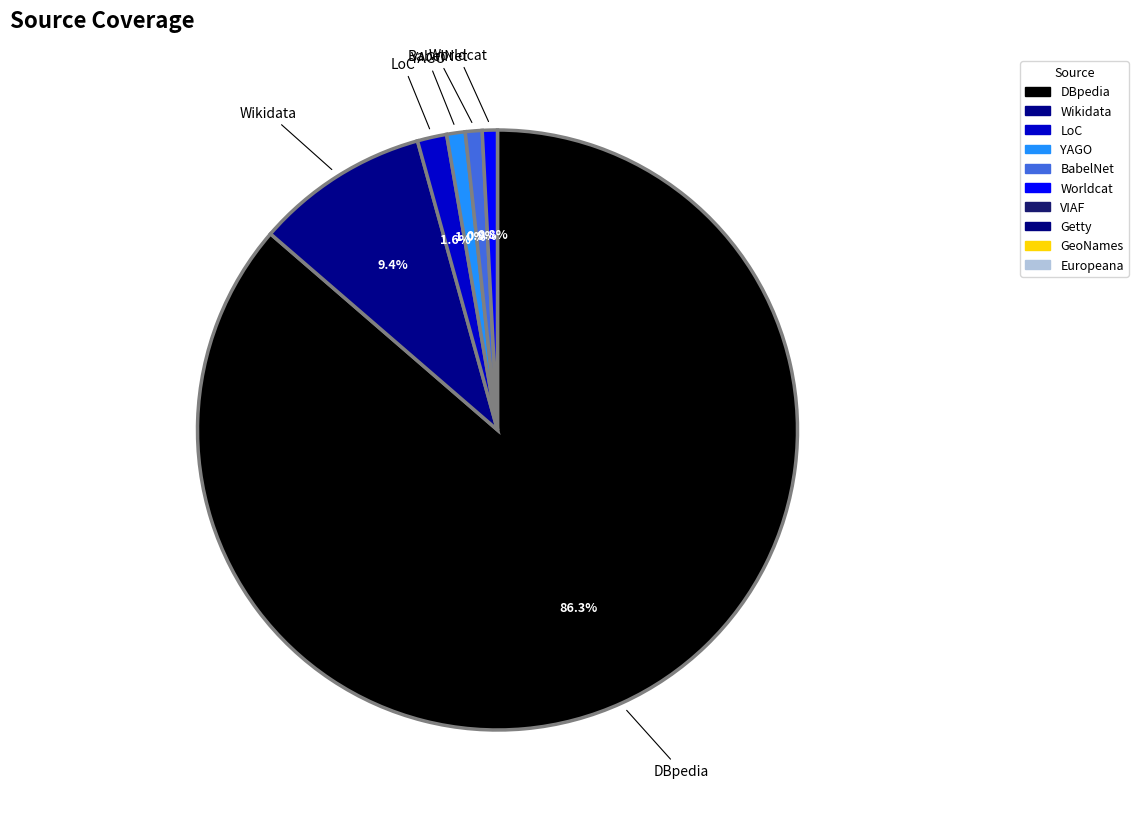

How many slices are in this pie chart?

6